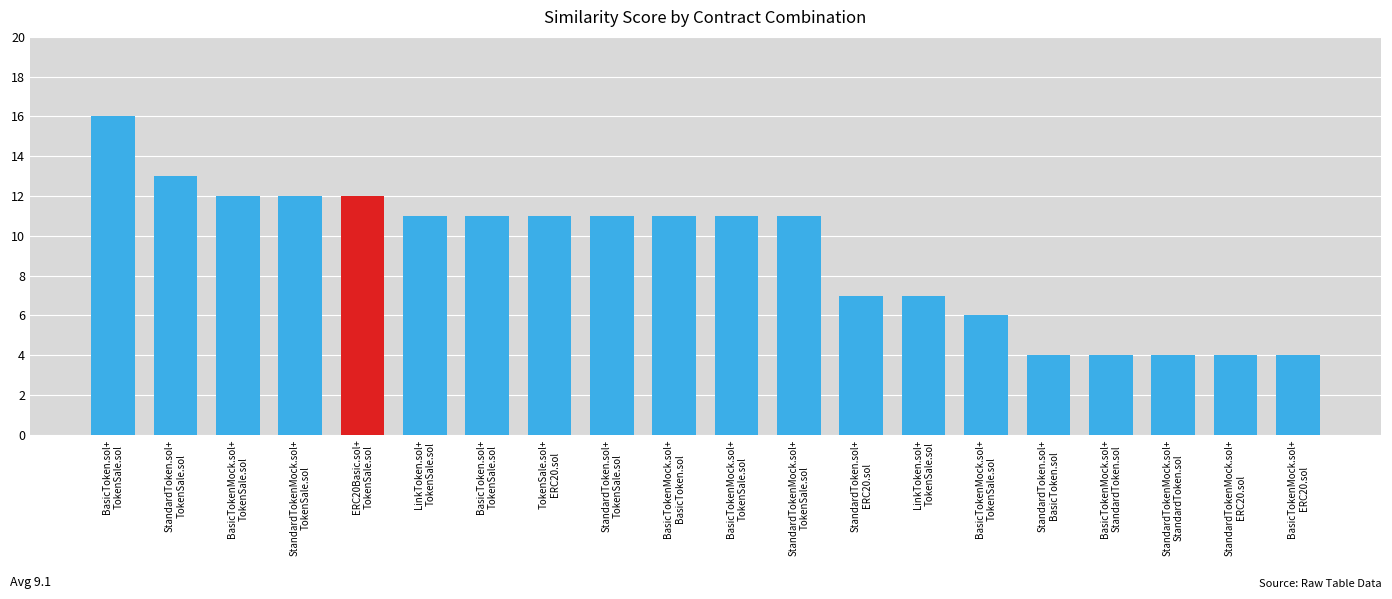

What is the change in value from StandardToken.sol+
ERC20.sol to StandardToken.sol+
BasicToken.sol?

-3